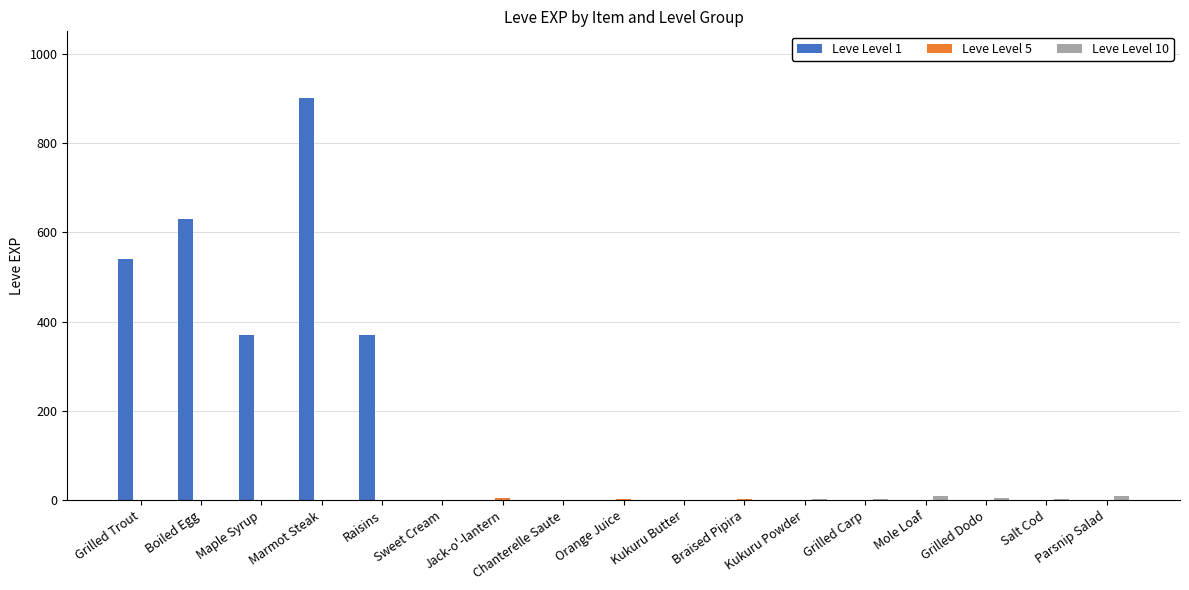

What is the greatest value displayed?

900